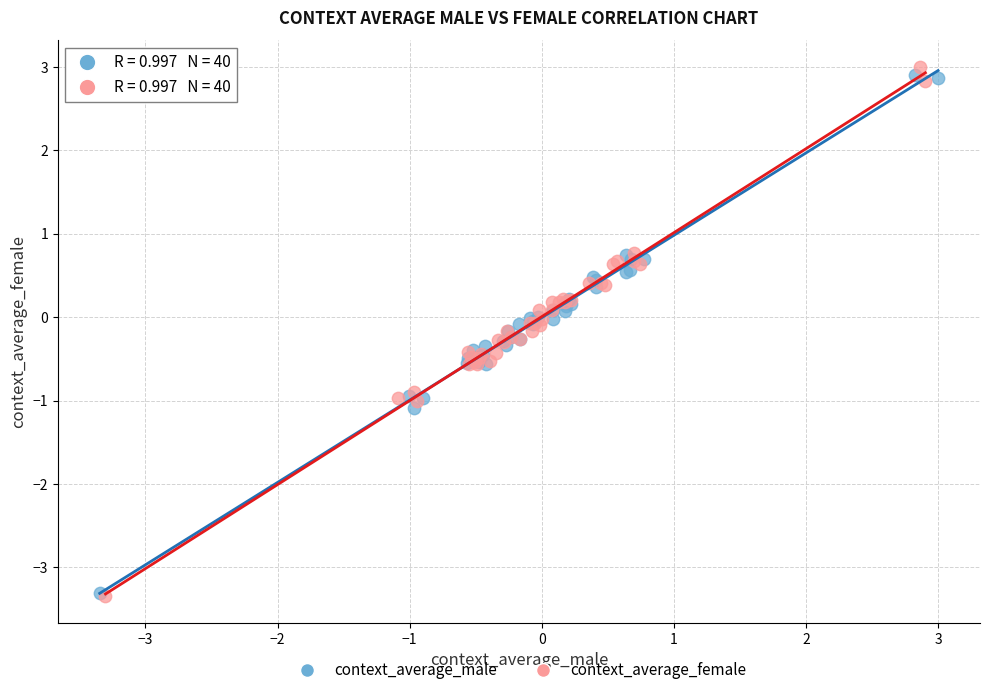

What are all the series names shown in the legend?

context_average_male, context_average_female